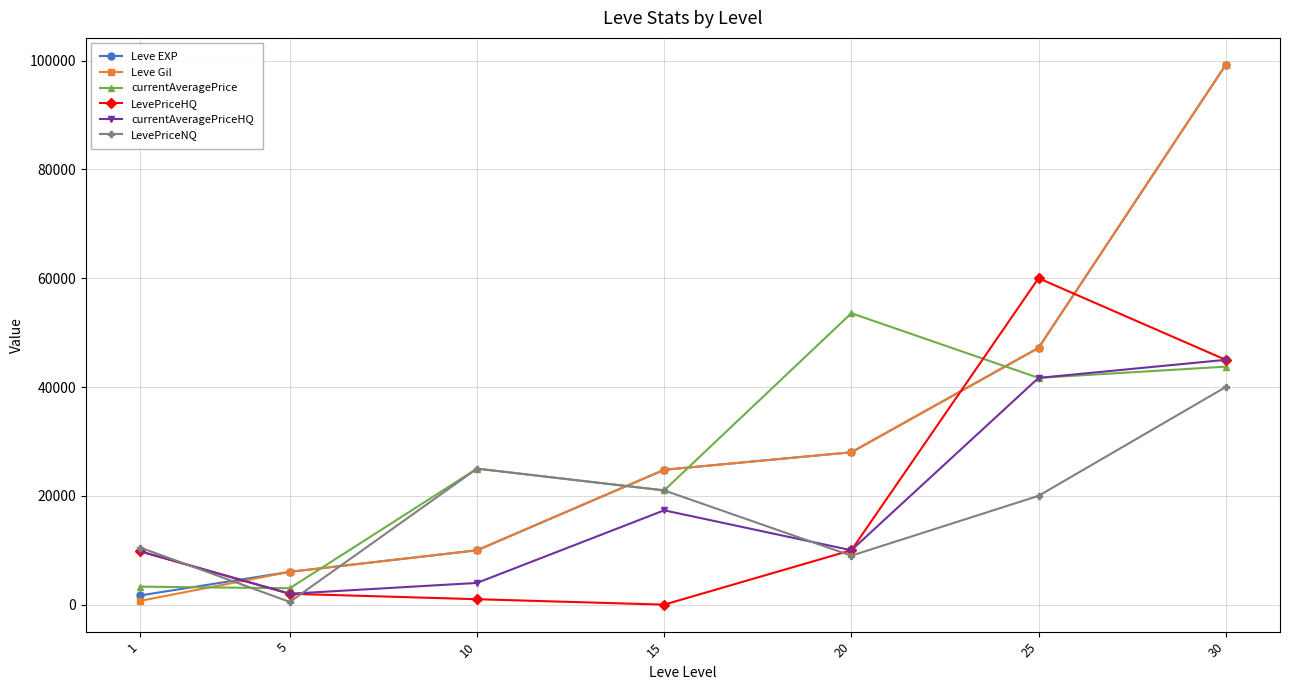

What are all the series names shown in the legend?

Leve EXP, Leve Gil, currentAveragePrice, LevePriceHQ, currentAveragePriceHQ, LevePriceNQ